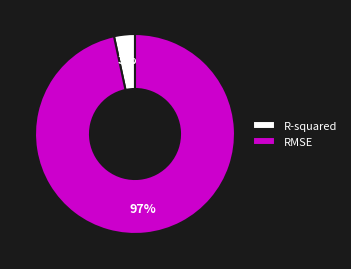

Which has a higher value, R-squared or RMSE?

RMSE